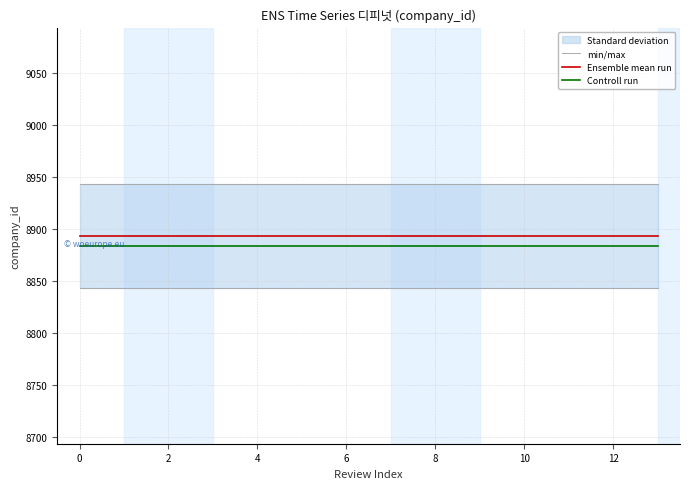

True or false: Ensemble mean run and min/max cross at least once.

False